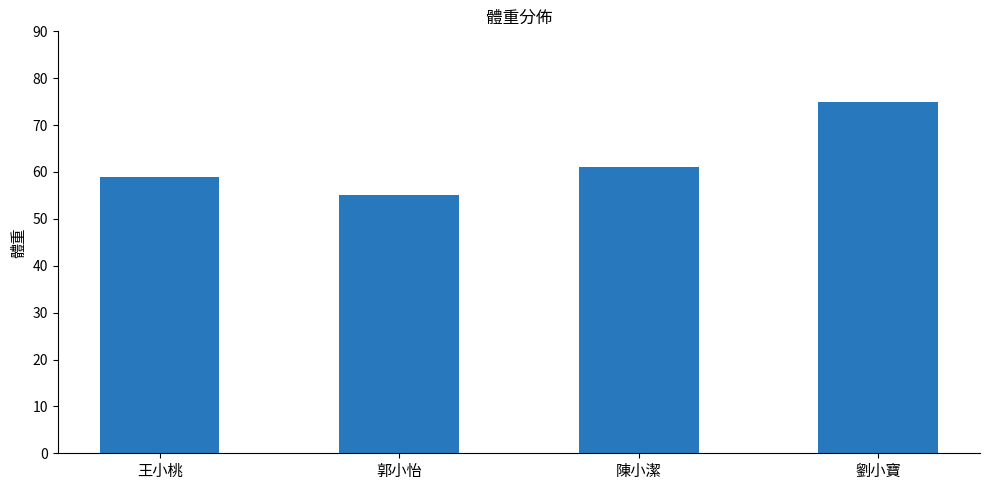

Is it true that the value at 陳小潔 is 61?

True